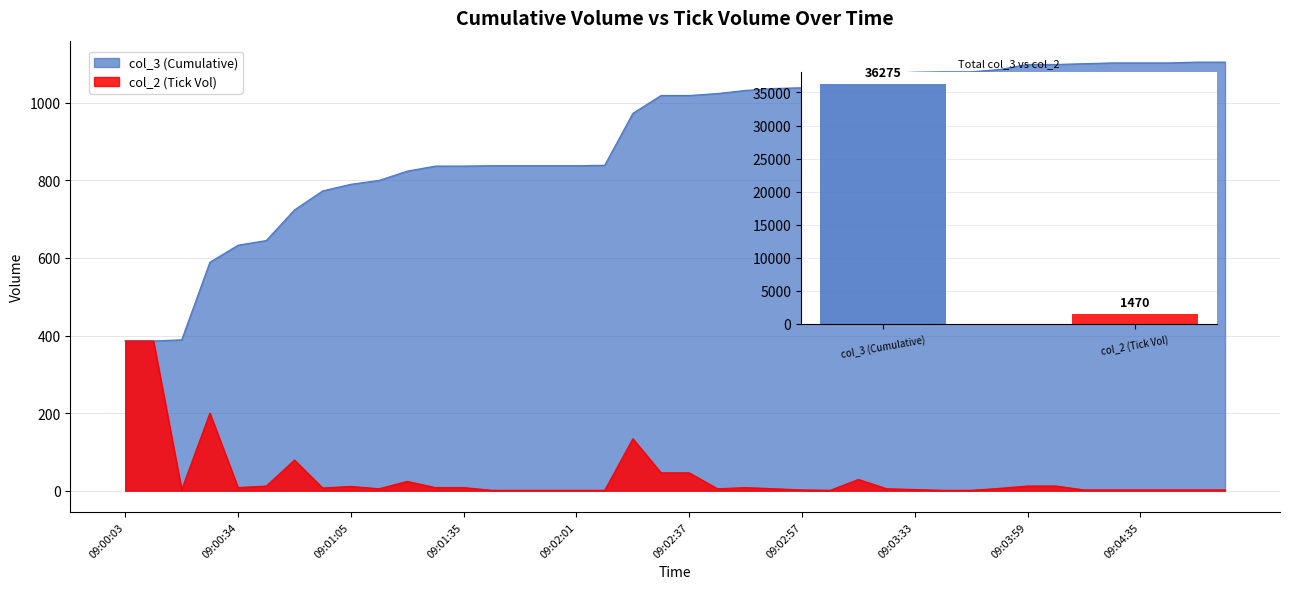

Reading left to right, list all the values displayed in this chart.

col_3: 386	386	389	589	633	645	724	773	790	800	824	837	837	838	838	838	838	839	973	1019	1019	1024	1032	1037	1039	1040	1069	1076	1079	1080	1080	1086	1099	1099	1101	1103	1103	1103	1105	1105
col_2: 386	386	3	200	8	12	79	7	11	5	24	8	8	1	1	1	1	1	134	46	46	5	8	5	2	1	29	5	3	1	1	6	12	12	2	2	2	2	2	2